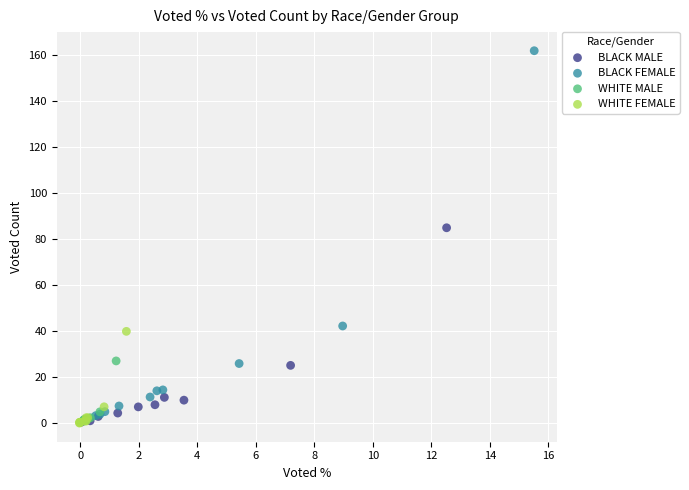

What are all the series names shown in the legend?

BLACK MALE, BLACK FEMALE, WHITE MALE, WHITE FEMALE